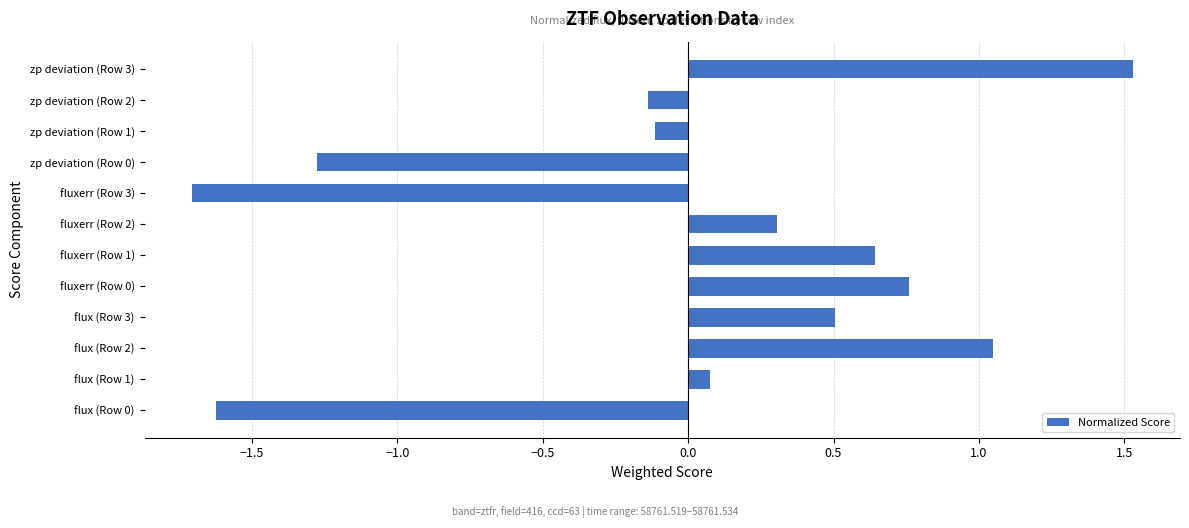

The chart shows a value of -0.5 at fluxerr (Row 3). True or false?

False